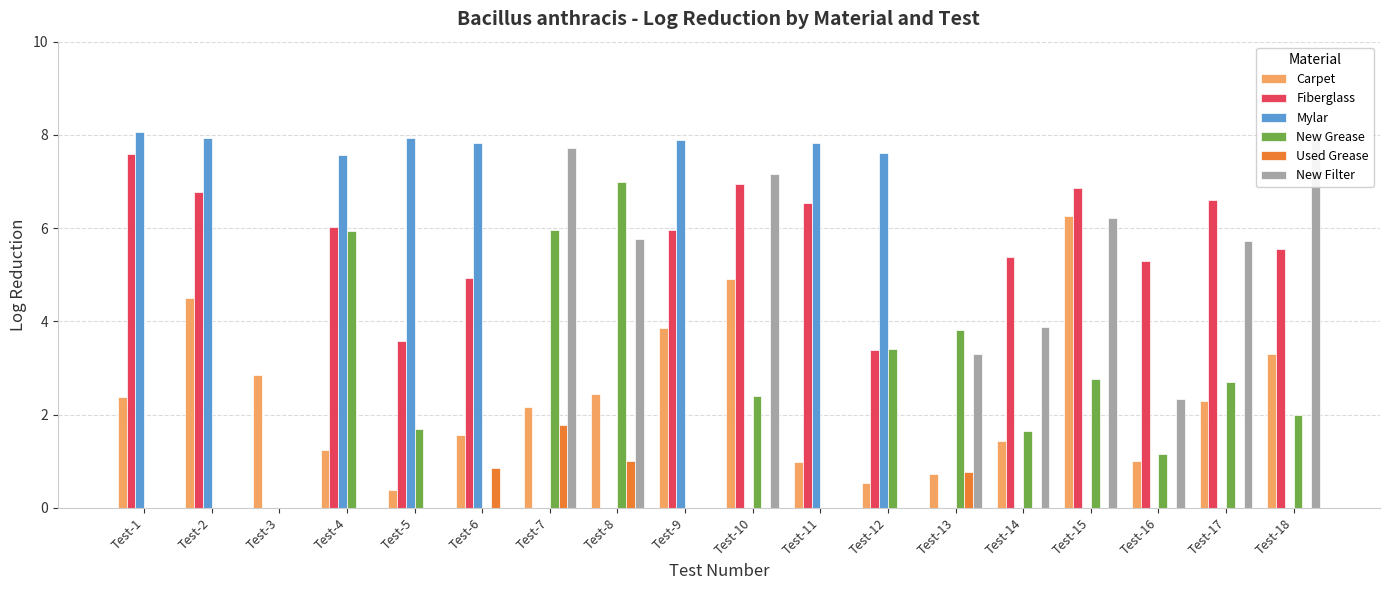

Reading right to left, transcribe all the data shown in this chart.

Carpet: 3.3	2.3	1.0	6.3	1.4	0.7	0.5	1.0	4.9	3.9	2.4	2.2	1.6	0.4	1.2	2.8	4.5	2.4
Fiberglass: 5.6	6.6	5.3	6.9	5.4	0.0	3.4	6.5	6.9	6.0	0.0	0.0	4.9	3.6	6.0	0.0	6.8	7.6
Mylar: 0.0	0.0	0.0	0.0	0.0	0.0	7.6	7.8	0.0	7.9	0.0	0.0	7.8	7.9	7.6	0.0	7.9	8.1
New Grease: 2.0	2.7	1.1	2.8	1.6	3.8	3.4	0.0	2.4	0.0	7.0	6.0	0.0	1.7	5.9	0.0	0.0	0.0
Used Grease: 0.0	0.0	0.0	0.0	0.0	0.8	0.0	0.0	0.0	0.0	1.0	1.8	0.8	0.0	0.0	0.0	0.0	0.0
New Filter: 7.9	5.7	2.3	6.2	3.9	3.3	0.0	0.0	7.2	0.0	5.8	7.7	0.0	0.0	0.0	0.0	0.0	0.0